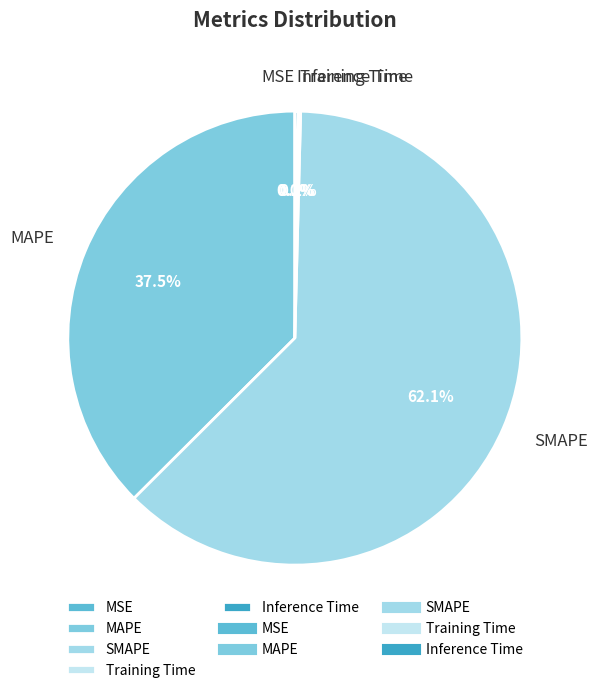

What is the total percentage of SMAPE and MAPE?

99.6%